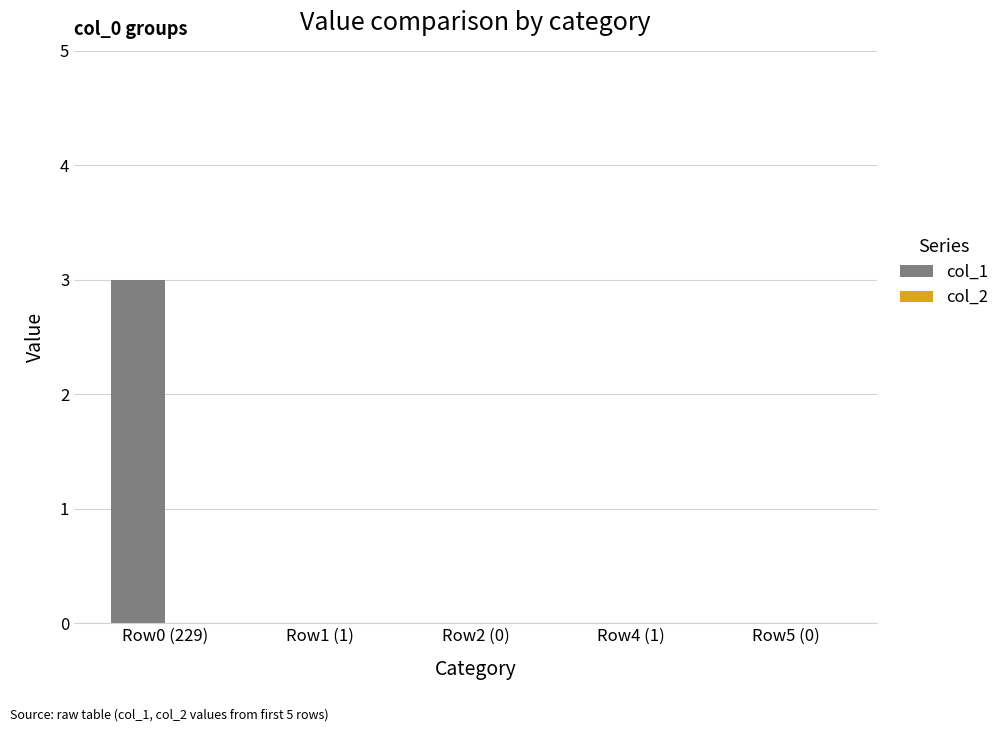

The value at Row0 (229) is 3. True or false?

True